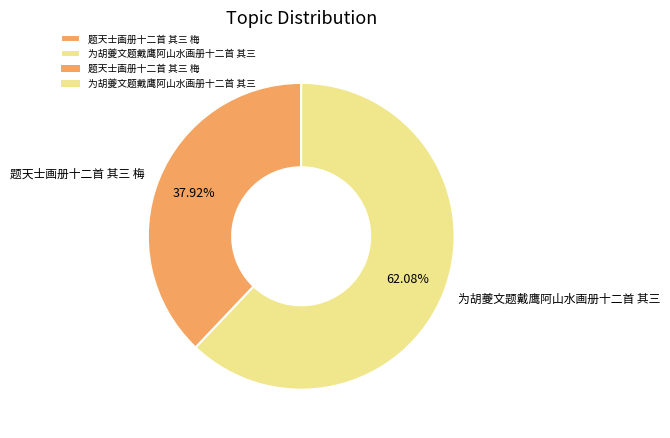

What percentage is NOT represented by 题天士画册十二首 其三 梅?

62.1%